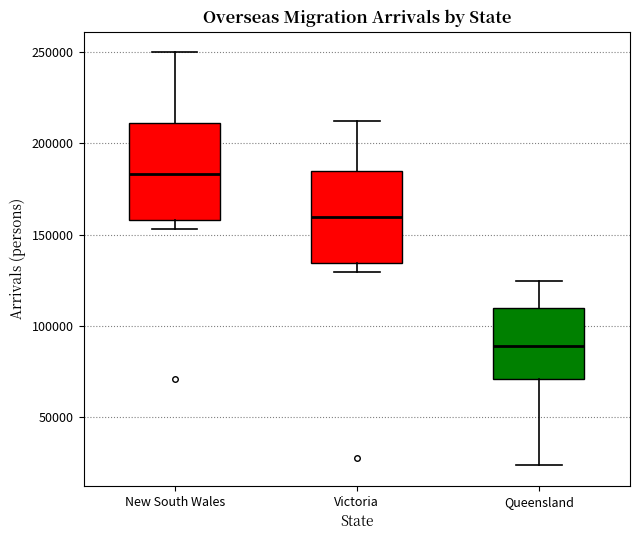

Where does the upper whisker of the box for New South Wales end on the y-axis? The values are not printed on the chart, so give them approximately, as read against the axis.

250000